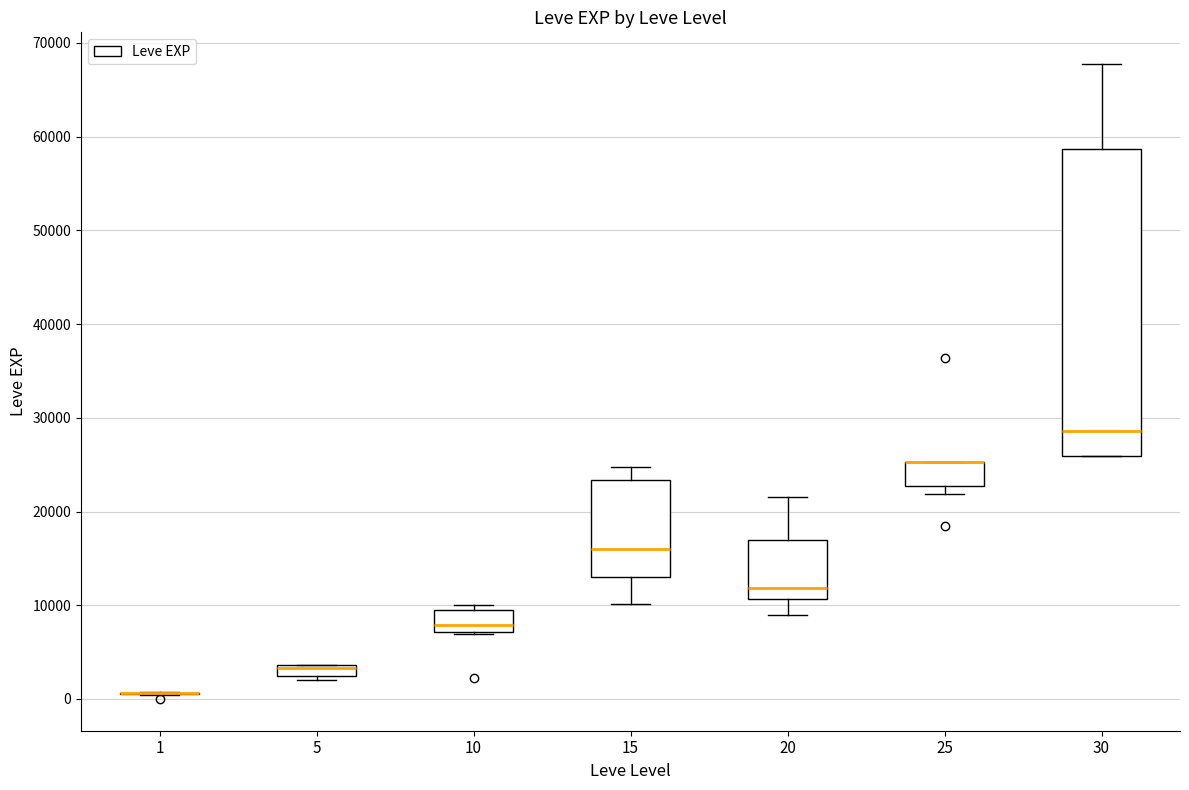

Comparing the boxes themselves (not the whiskers), which one is the tallest?

30